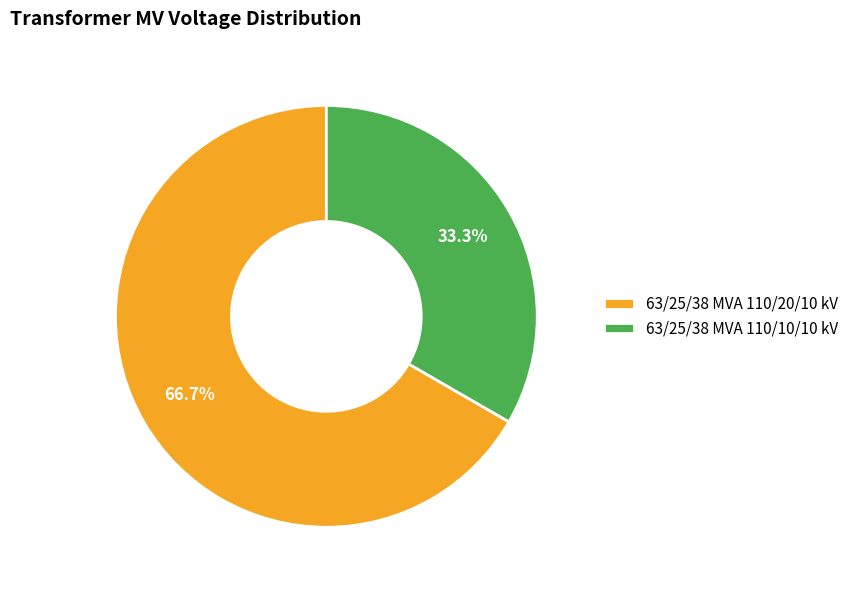

Is there a majority slice in this chart?

Yes